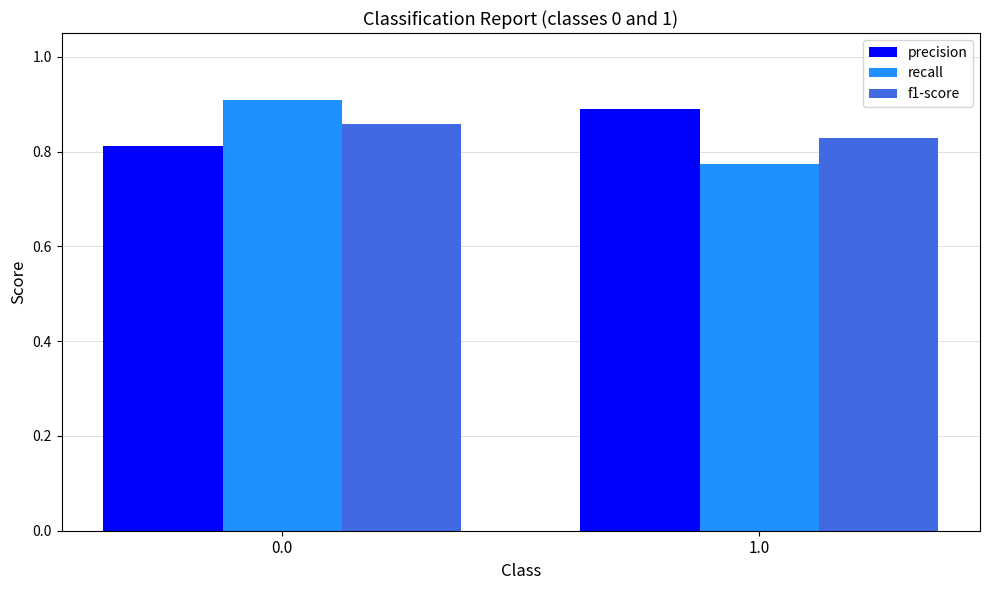

Between 0.0 and 1.0, which series saw the biggest shift?

recall